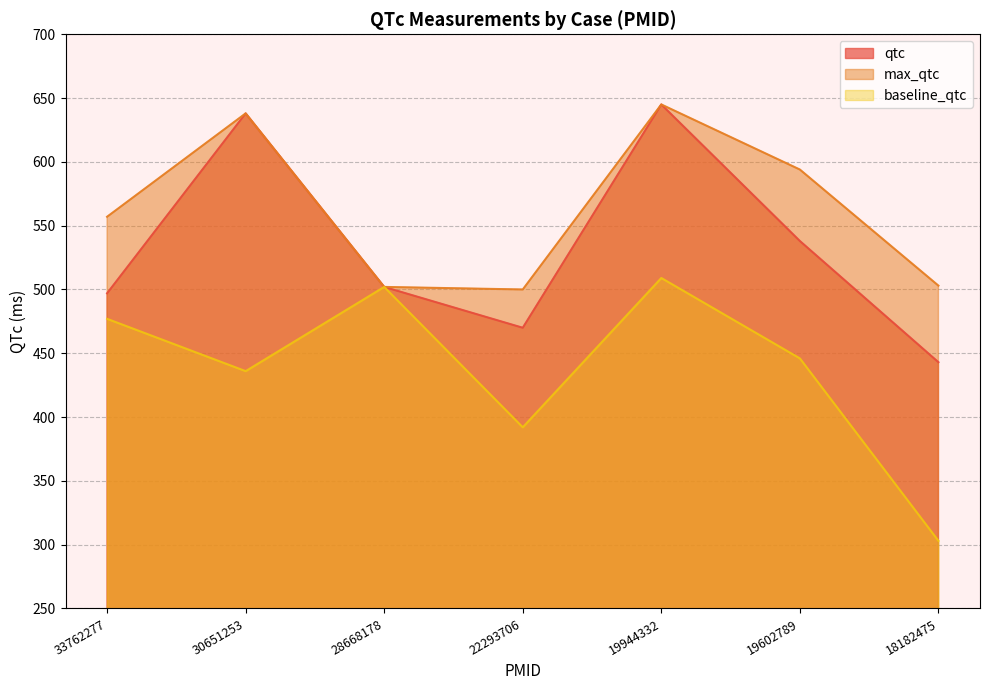

Rank the series at 30651253 from lowest to highest value.

baseline_qtc, qtc, max_qtc